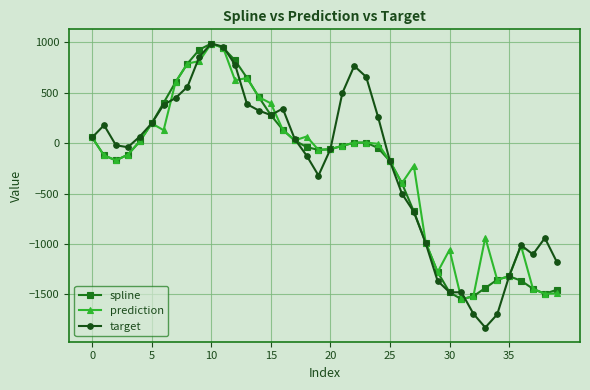

Which series has the largest range (max minus min)?

target